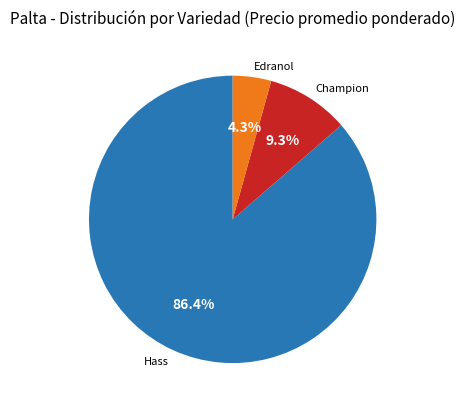

Between Edranol and Hass, which is larger?

Hass